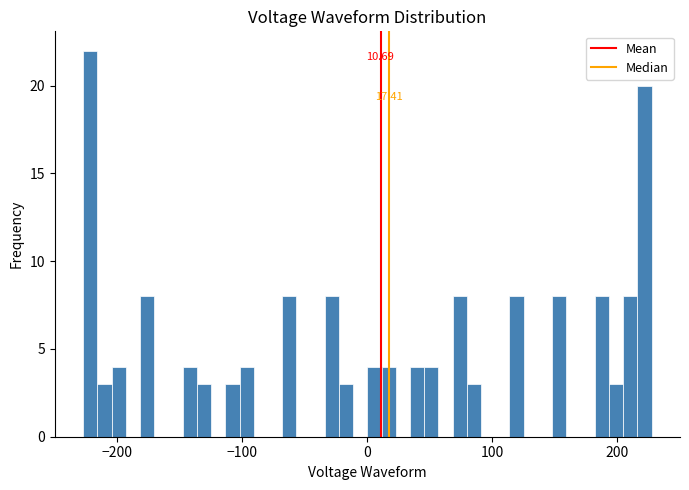

Read against the x-axis, roughly where is the centre of the tallest bar?

-220